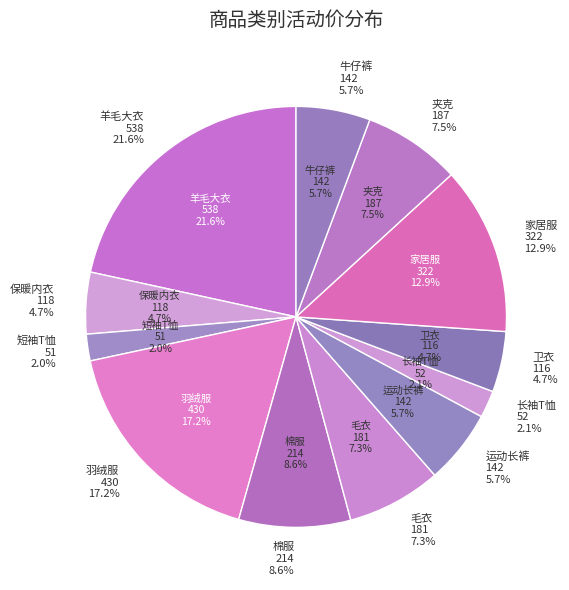

Is the sum of 羊毛大衣 and 运动长裤 greater than half?

No